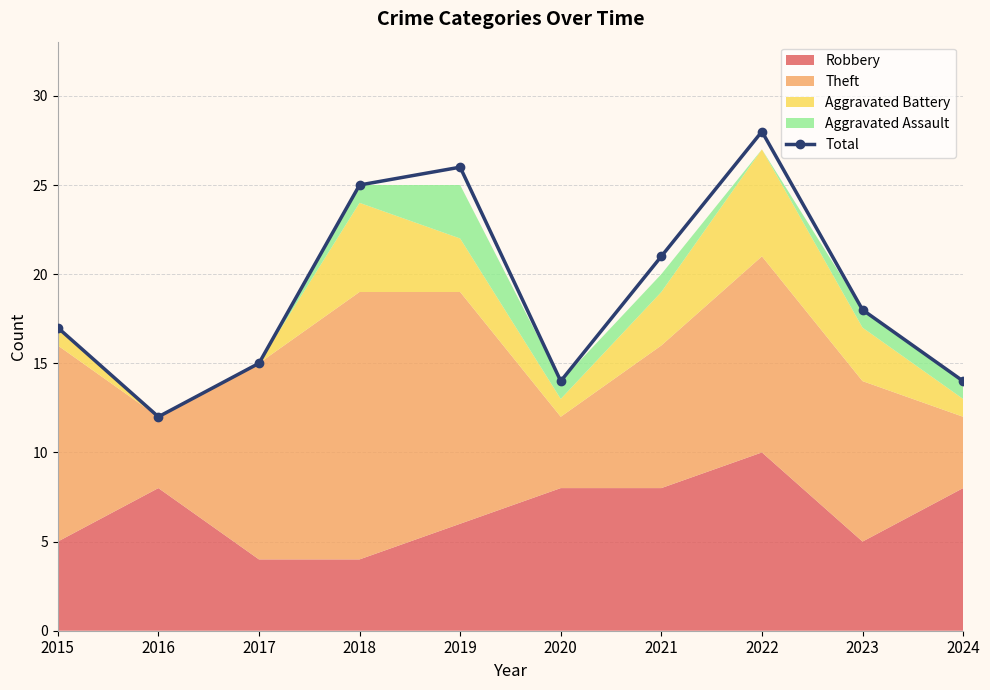

At which label is the value closest to 20?

2021